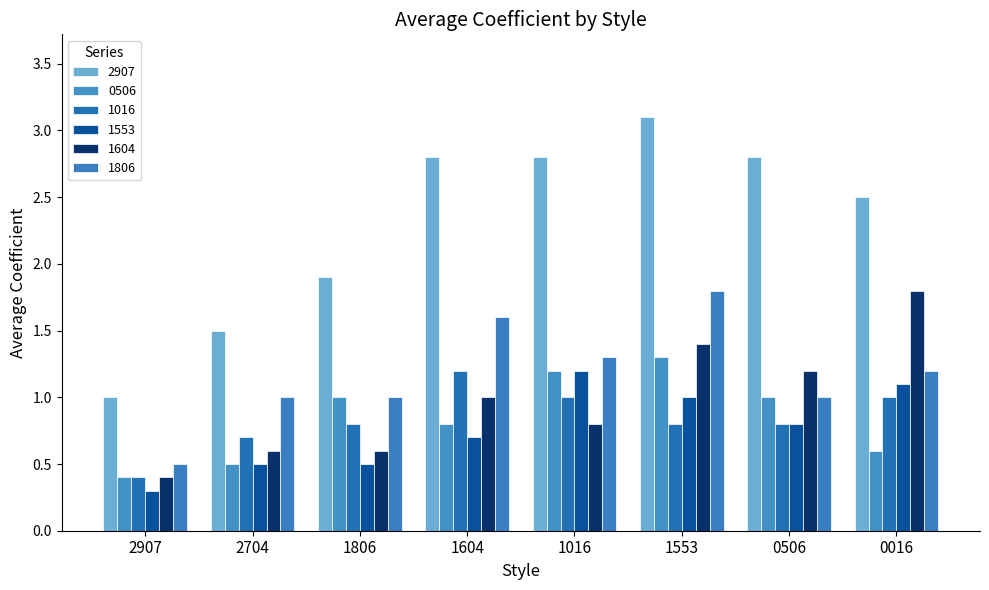

Reading left to right, extract all data points from this chart.

2907: 1.0	1.5	1.9	2.8	2.8	3.1	2.8	2.5
0506: 0.4	0.5	1.0	0.8	1.2	1.3	1.0	0.6
1016: 0.4	0.7	0.8	1.2	1.0	0.8	0.8	1.0
1553: 0.3	0.5	0.5	0.7	1.2	1.0	0.8	1.1
1604: 0.4	0.6	0.6	1.0	0.8	1.4	1.2	1.8
1806: 0.5	1.0	1.0	1.6	1.3	1.8	1.0	1.2